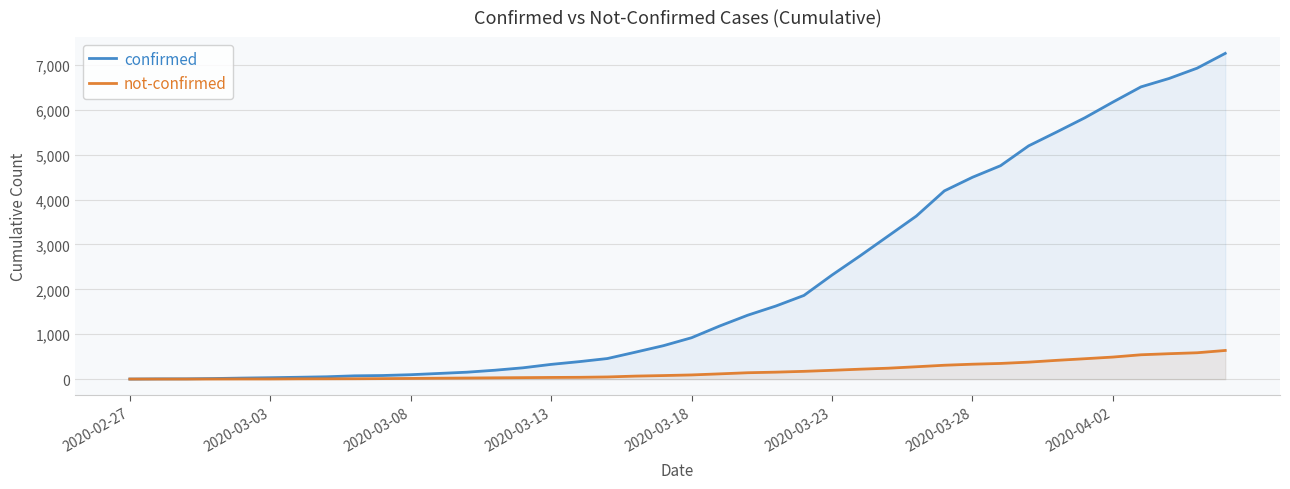

The confirmed series shows 166 at 19. True or false?

False